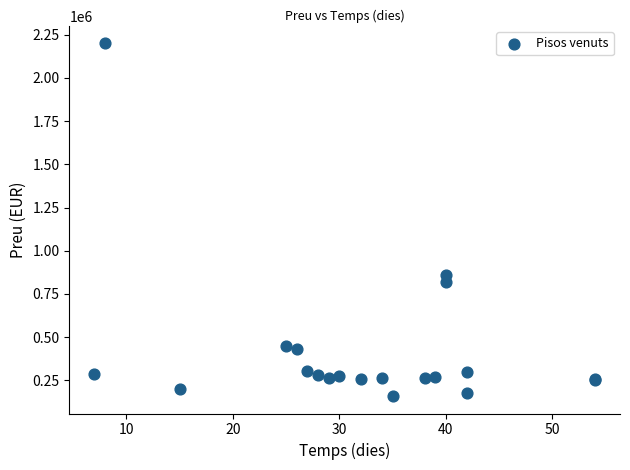

What Y value in the scatter plot is closest to 1180000?

859000